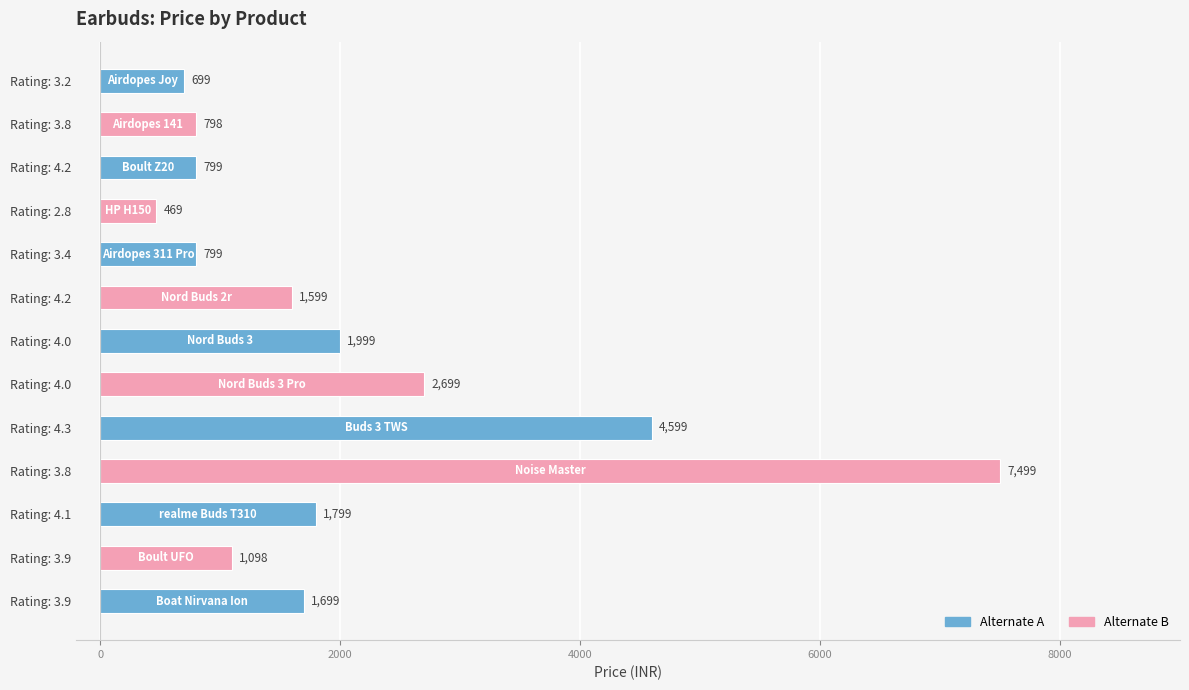

How many series are shown in this chart?

1